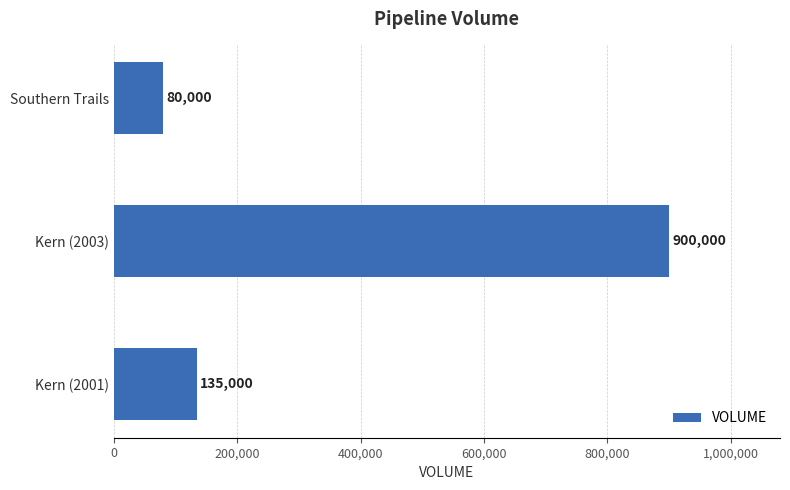

Rank the categories by value from lowest to highest.

Southern Trails, Kern (2001), Kern (2003)